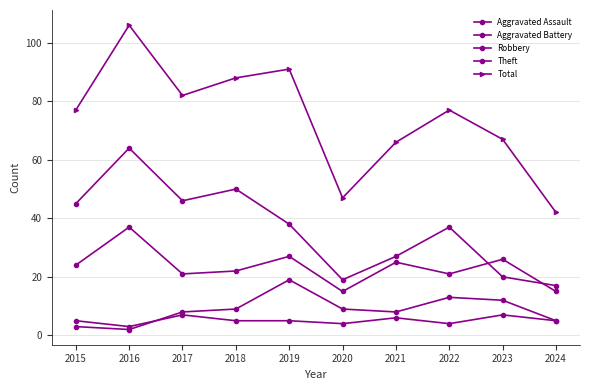

True or false: Robbery and Total intersect in this chart.

False